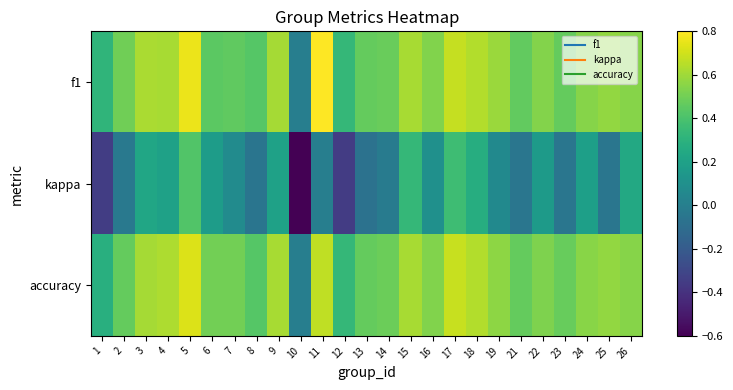

Which category has the lowest value across all series?

10